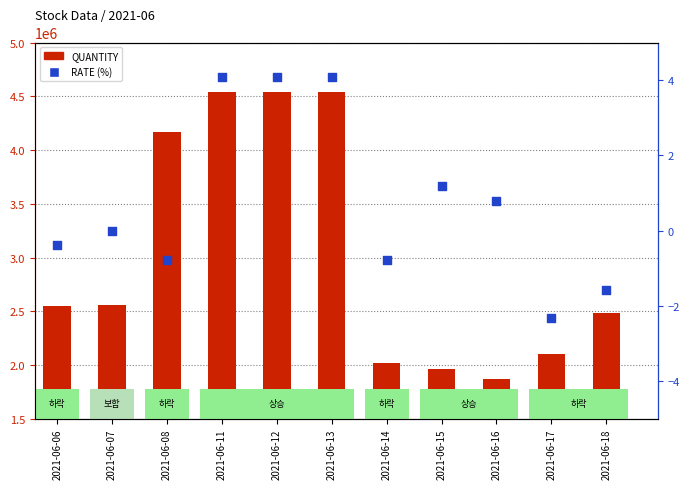

Which series has the largest total across all categories?

QUANTITY